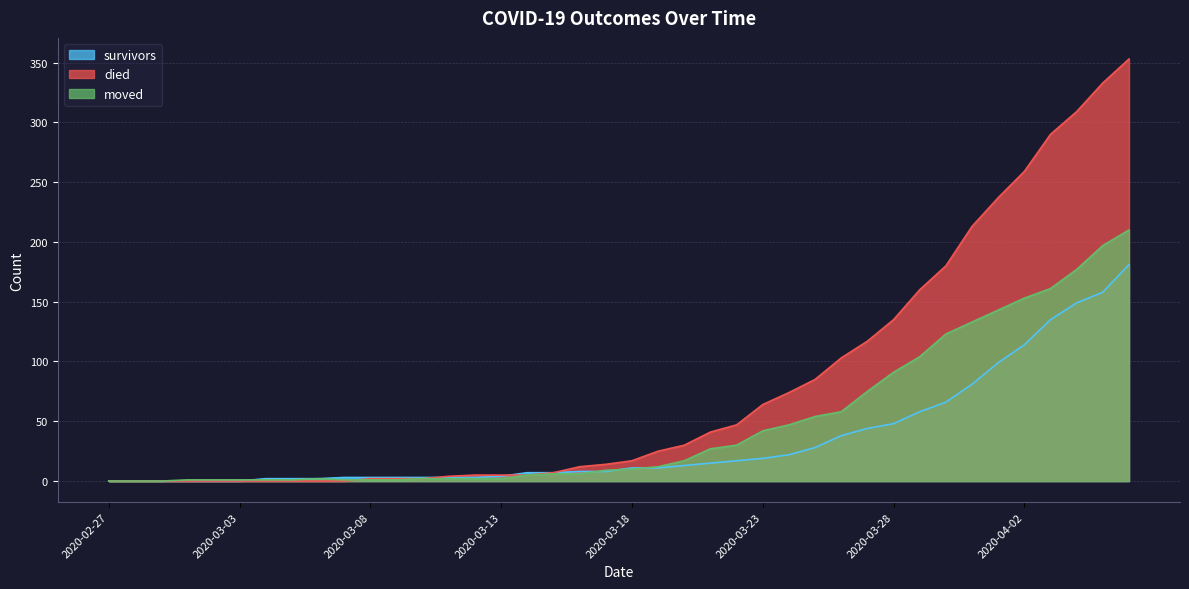

Reading right to left, list all the values displayed in this chart.

survivors: 2020-04-06=181	2020-04-05=158	2020-04-04=149	2020-04-03=135	2020-04-02=114	2020-04-01=99	2020-03-31=81	2020-03-30=66	2020-03-29=58	2020-03-28=48	2020-03-27=44	2020-03-26=38	2020-03-25=28	2020-03-24=22	2020-03-23=19	2020-03-22=17	2020-03-21=15	2020-03-20=13	2020-03-19=11	2020-03-18=11	2020-03-17=8	2020-03-16=8	2020-03-15=7	2020-03-14=7	2020-03-13=4	2020-03-12=3	2020-03-11=3	2020-03-10=3	2020-03-09=3	2020-03-08=3	2020-03-07=3	2020-03-06=2	2020-03-05=2	2020-03-04=2	2020-03-03=0	2020-03-02=0	2020-03-01=0	2020-02-29=0	2020-02-28=0	2020-02-27=0
died: 2020-04-06=353	2020-04-05=333	2020-04-04=309	2020-04-03=290	2020-04-02=259	2020-04-01=237	2020-03-31=213	2020-03-30=180	2020-03-29=160	2020-03-28=135	2020-03-27=117	2020-03-26=103	2020-03-25=85	2020-03-24=74	2020-03-23=64	2020-03-22=47	2020-03-21=41	2020-03-20=30	2020-03-19=25	2020-03-18=17	2020-03-17=14	2020-03-16=12	2020-03-15=7	2020-03-14=5	2020-03-13=5	2020-03-12=5	2020-03-11=4	2020-03-10=2	2020-03-09=2	2020-03-08=2	2020-03-07=0	2020-03-06=0	2020-03-05=0	2020-03-04=0	2020-03-03=0	2020-03-02=0	2020-03-01=0	2020-02-29=0	2020-02-28=0	2020-02-27=0
moved: 2020-04-06=210	2020-04-05=197	2020-04-04=177	2020-04-03=161	2020-04-02=153	2020-04-01=143	2020-03-31=133	2020-03-30=123	2020-03-29=104	2020-03-28=91	2020-03-27=75	2020-03-26=58	2020-03-25=54	2020-03-24=47	2020-03-23=42	2020-03-22=30	2020-03-21=27	2020-03-20=17	2020-03-19=12	2020-03-18=10	2020-03-17=9	2020-03-16=6	2020-03-15=6	2020-03-14=5	2020-03-13=2	2020-03-12=2	2020-03-11=2	2020-03-10=2	2020-03-09=1	2020-03-08=1	2020-03-07=1	2020-03-06=2	2020-03-05=1	2020-03-04=1	2020-03-03=1	2020-03-02=1	2020-03-01=1	2020-02-29=0	2020-02-28=0	2020-02-27=0